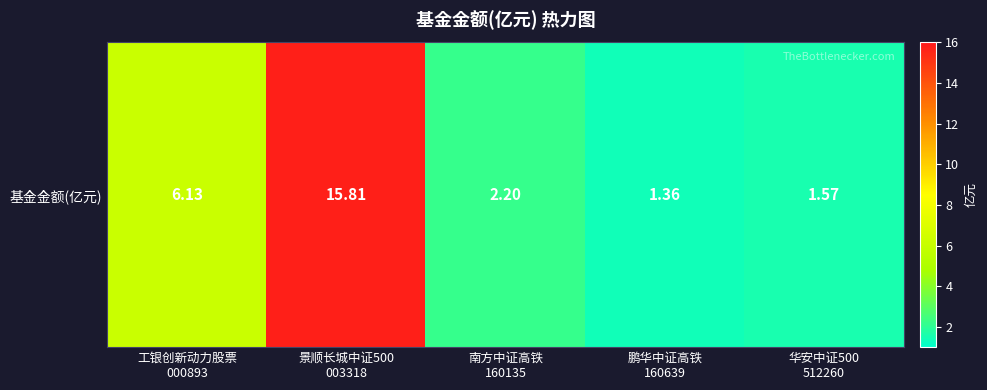

Reading right to left, transcribe all the data shown in this chart.

1.6	1.4	2.2	15.8	6.1